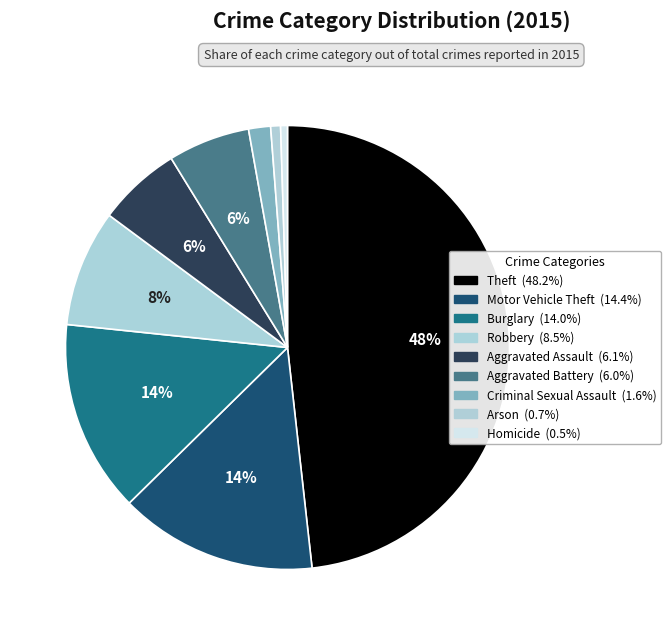

To the nearest percent, what is the difference between the Homicide and Aggravated Assault slice percentages?

6%